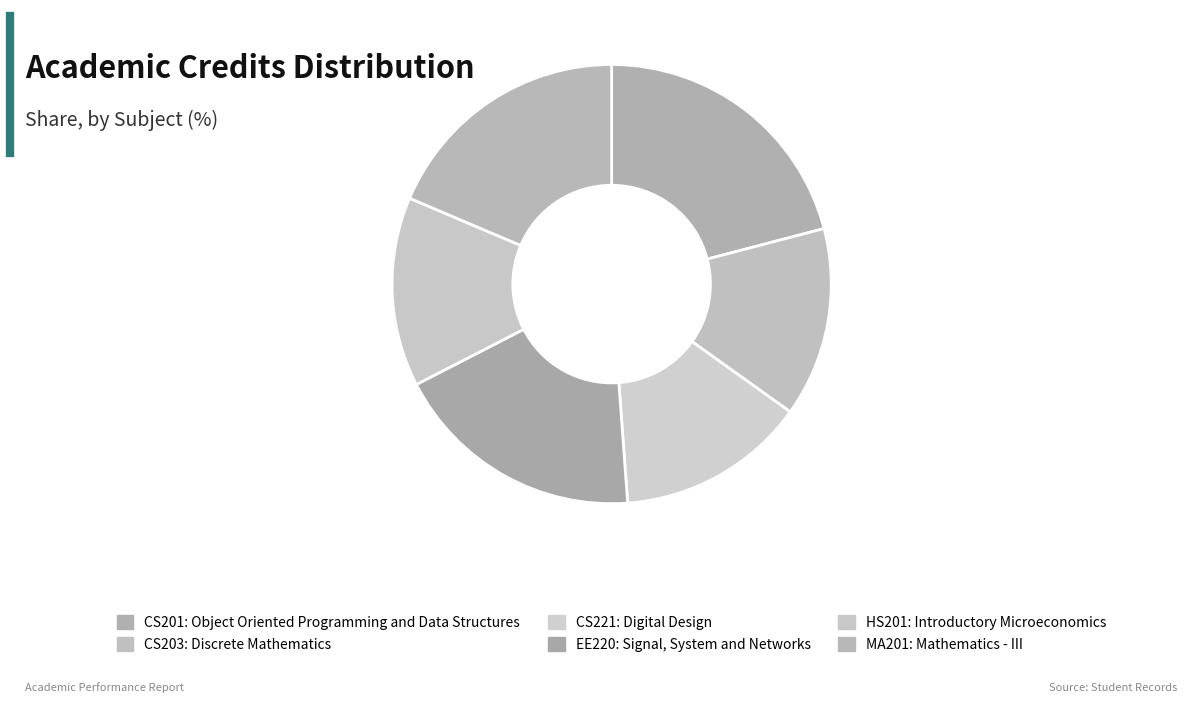

What percentage do EE220 and MA201 together represent?

37.2%